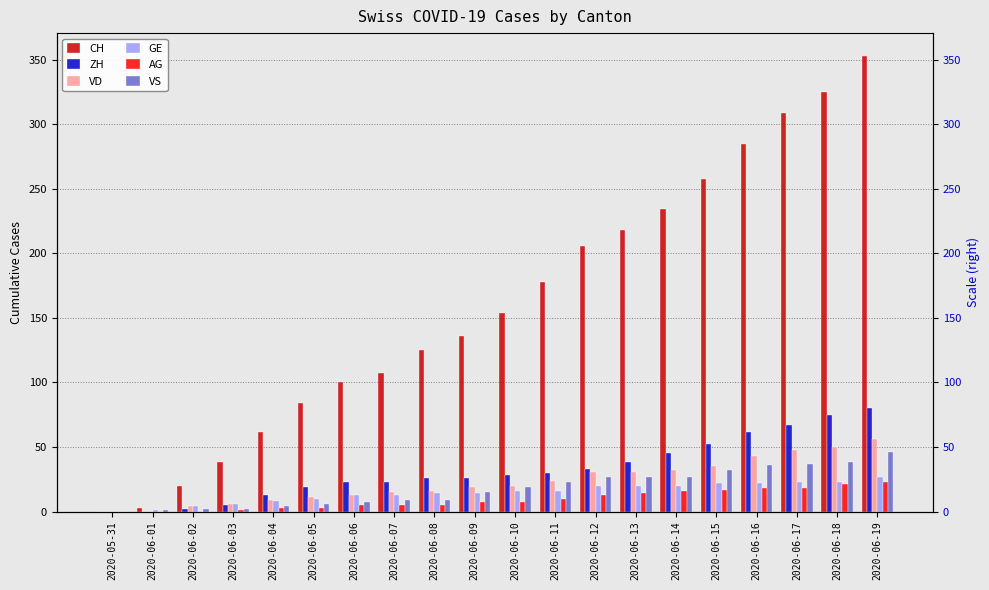

Rank the series at 2020-06-06 from lowest to highest value.

AG, VS, VD, GE, ZH, CH